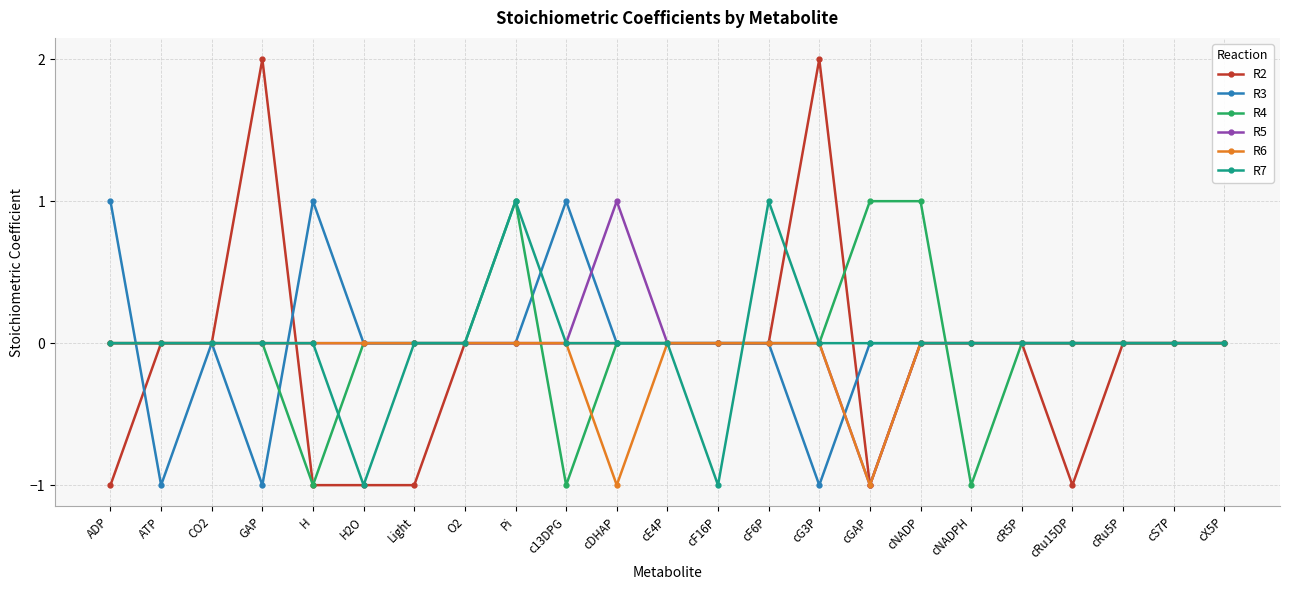

Is it true that R5 equals 0 at cF6P?

True